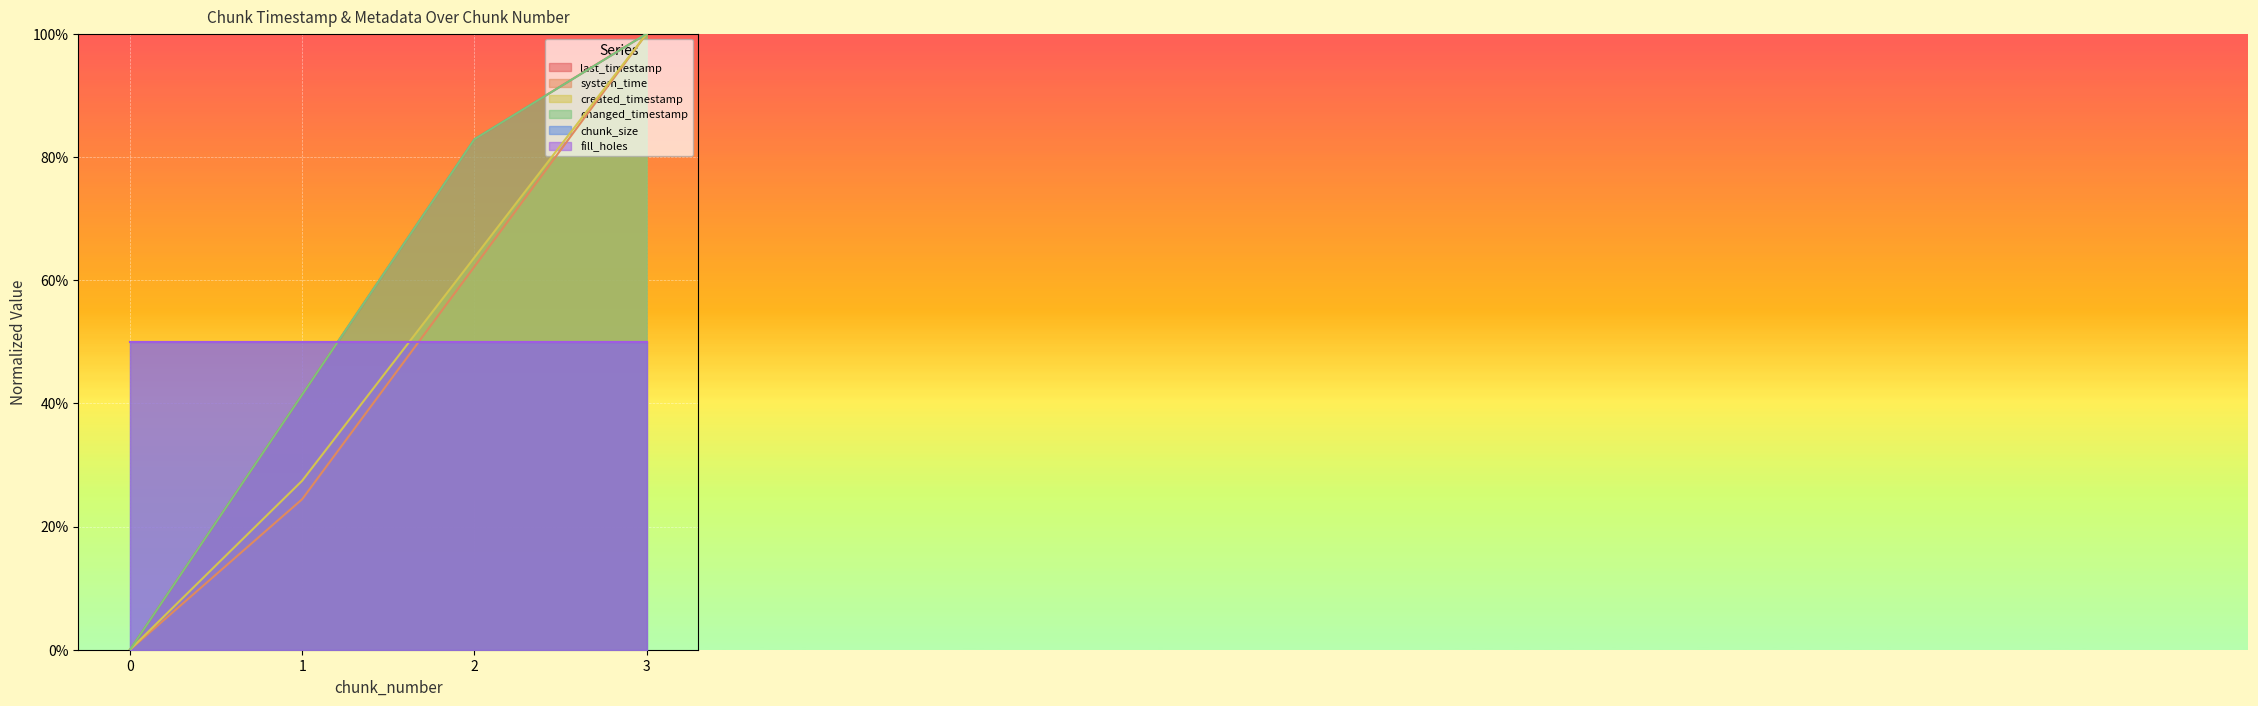

Does the chart display data point markers on the line(s)?

No